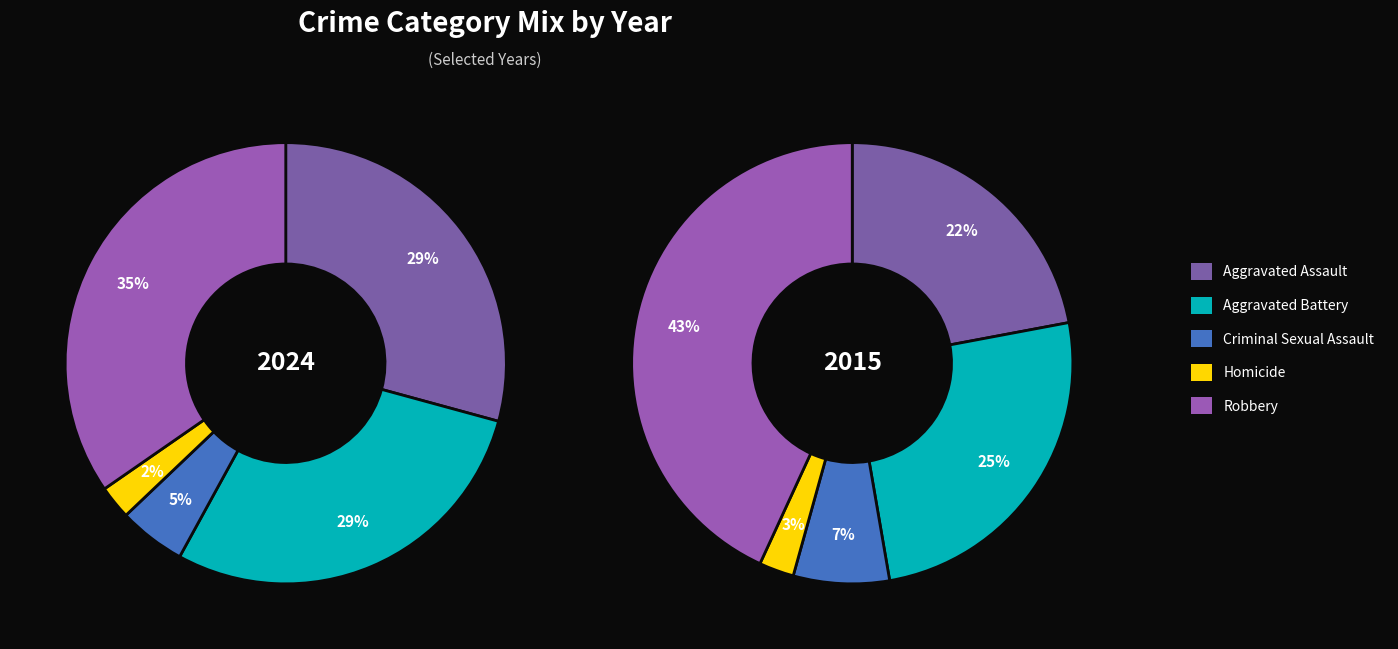

To the nearest percent, what is the combined percentage of Criminal Sexual Assault and Aggravated Battery?

34%